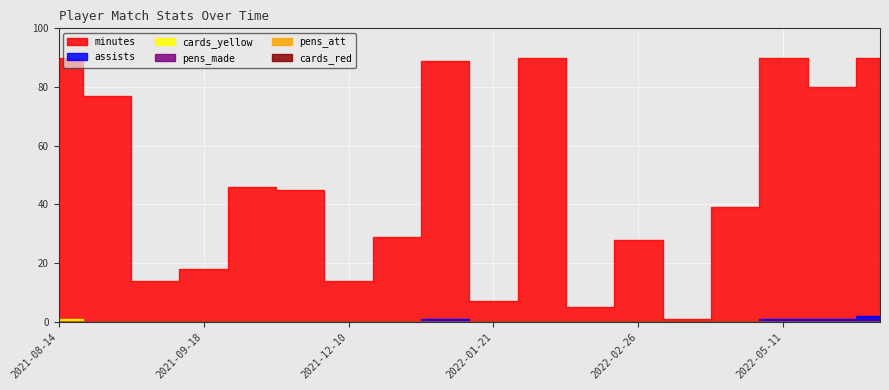

Where is the first local maximum for assists?

2022-01-01